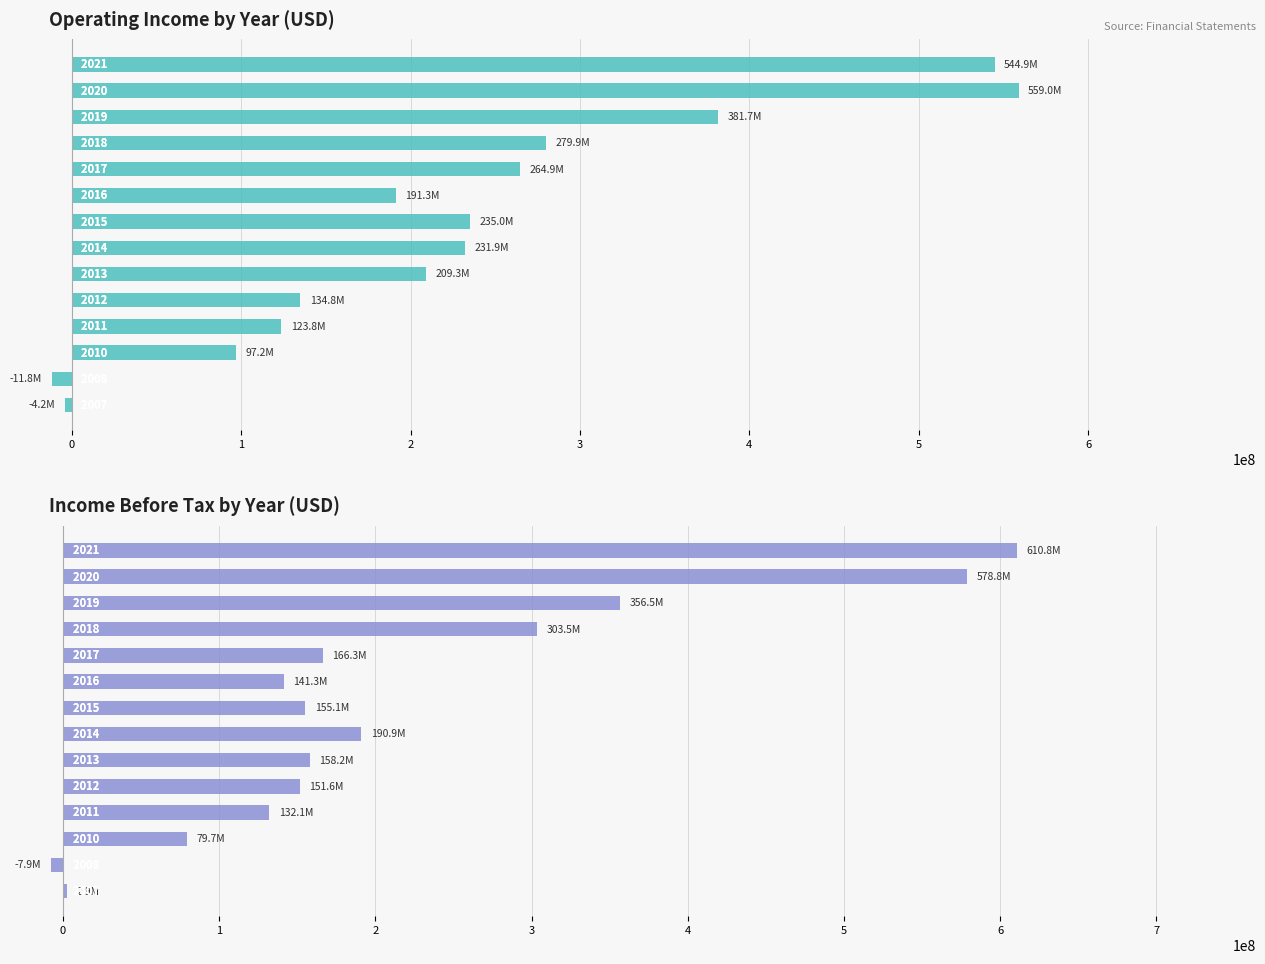

Which series has the largest range (max minus min)?

Income Before Tax (USD M)